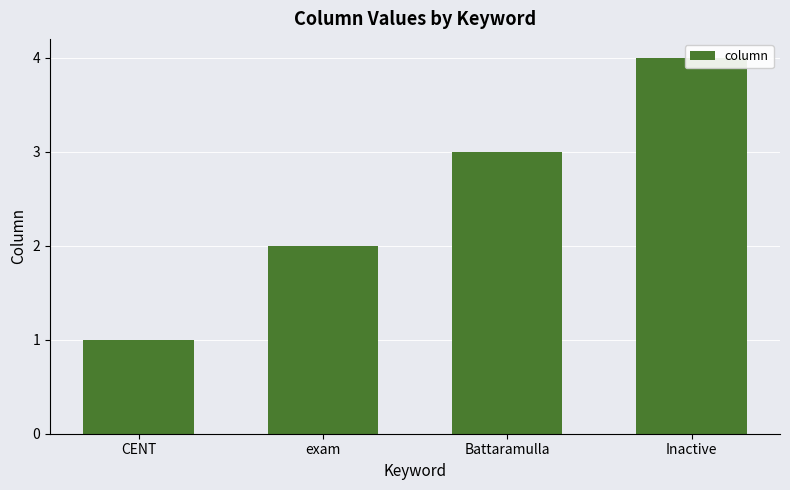

Which category has the lowest value across all series?

CENT